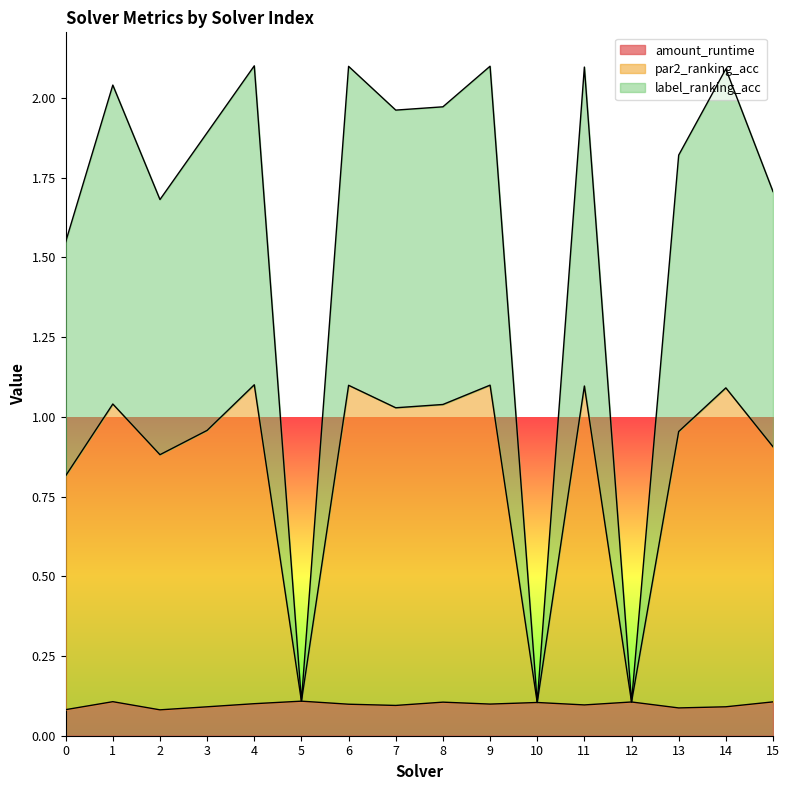

Is the value of par2_ranking_acc at 2 greater than the value of label_ranking_acc at 8?

No